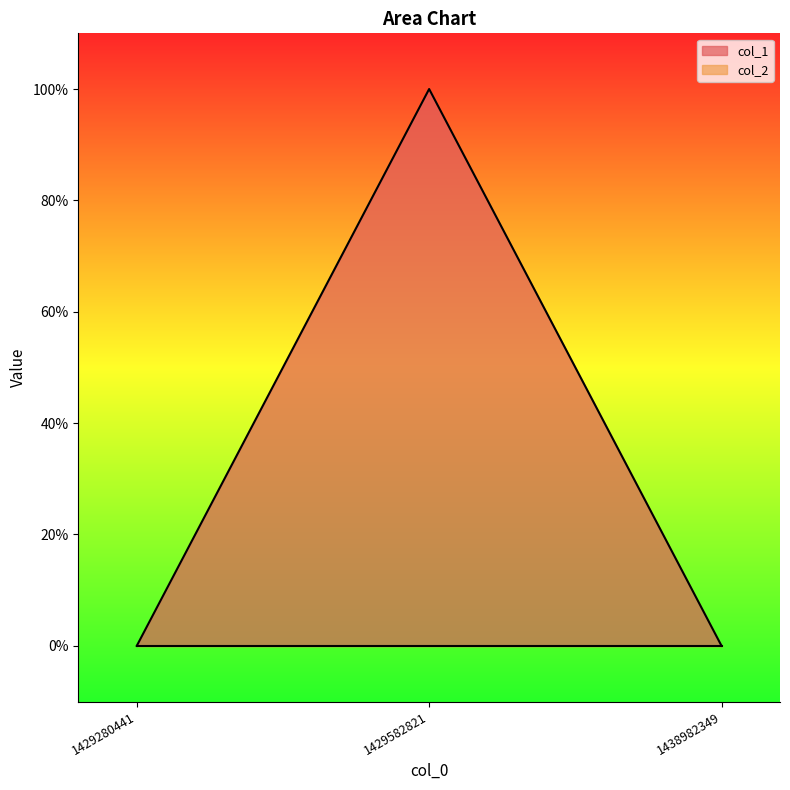

At which category does the chart reach its minimum across all series?

1429280441